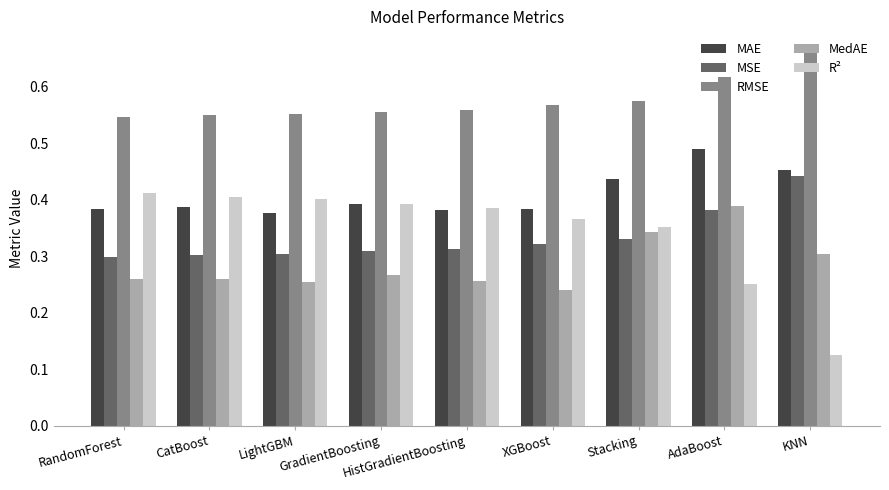

At which category is the sum across all series the highest?

AdaBoost